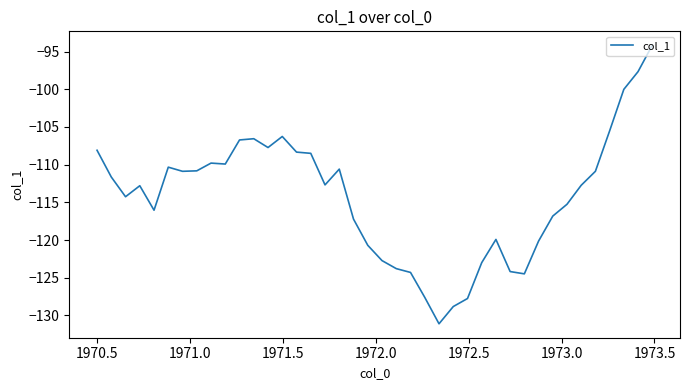

What is the difference between the maximum and minimum values?

36.9